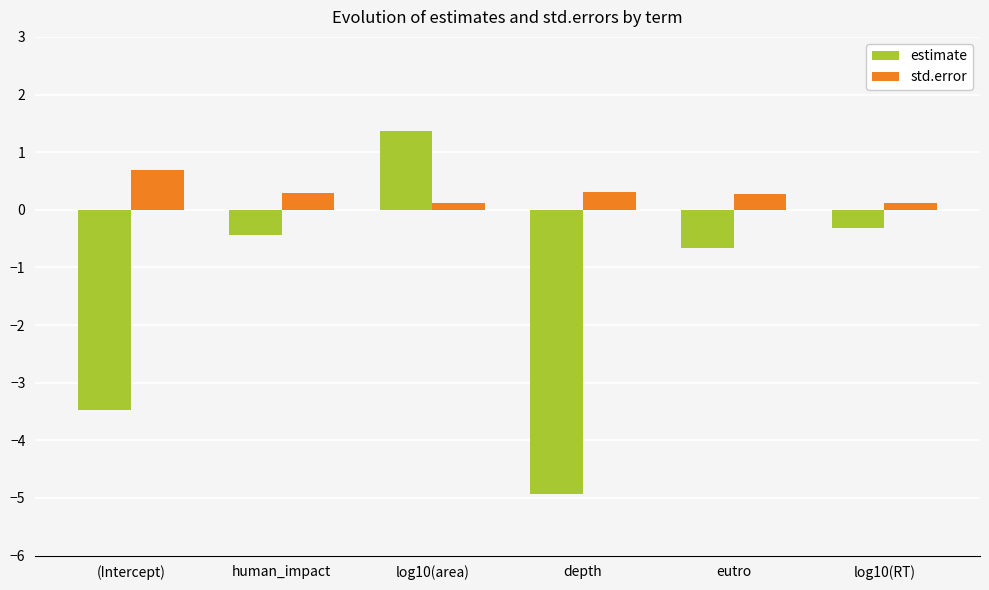

What is the greatest value displayed?

1.4